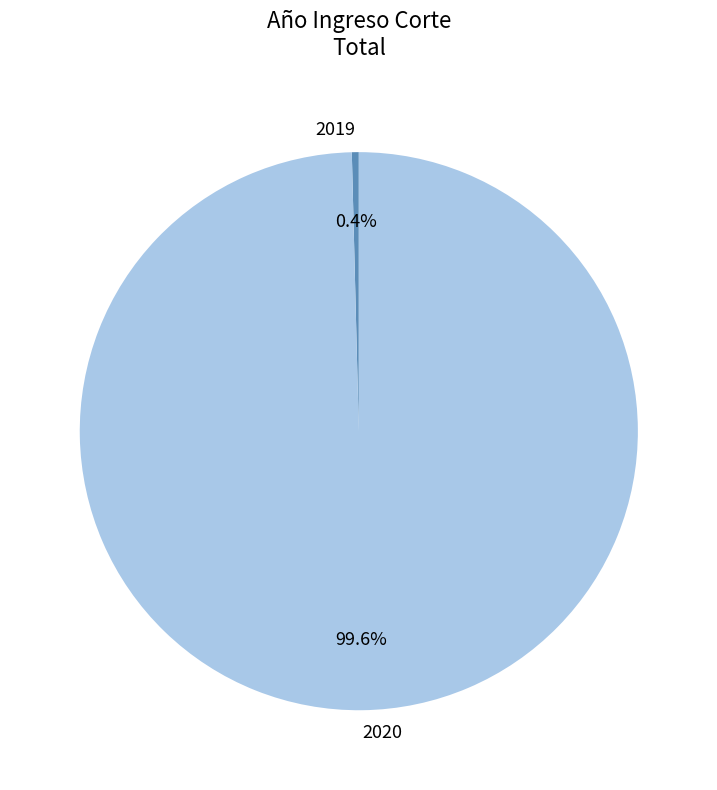

Which category has the biggest portion of the pie?

2020